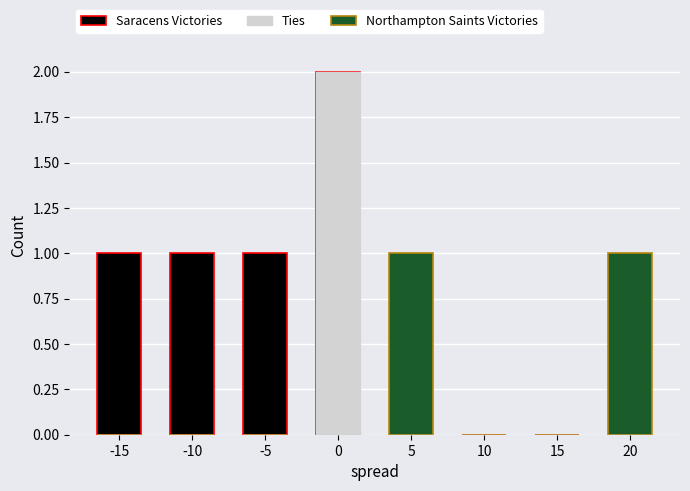

Reading left to right, extract all data points from this chart.

Saracens Victories: 1	1	1	2	0	0	0	0
Northampton Saints Victories: 0	0	0	0	1	0	0	1
Ties: 0	0	0	2	0	0	0	0